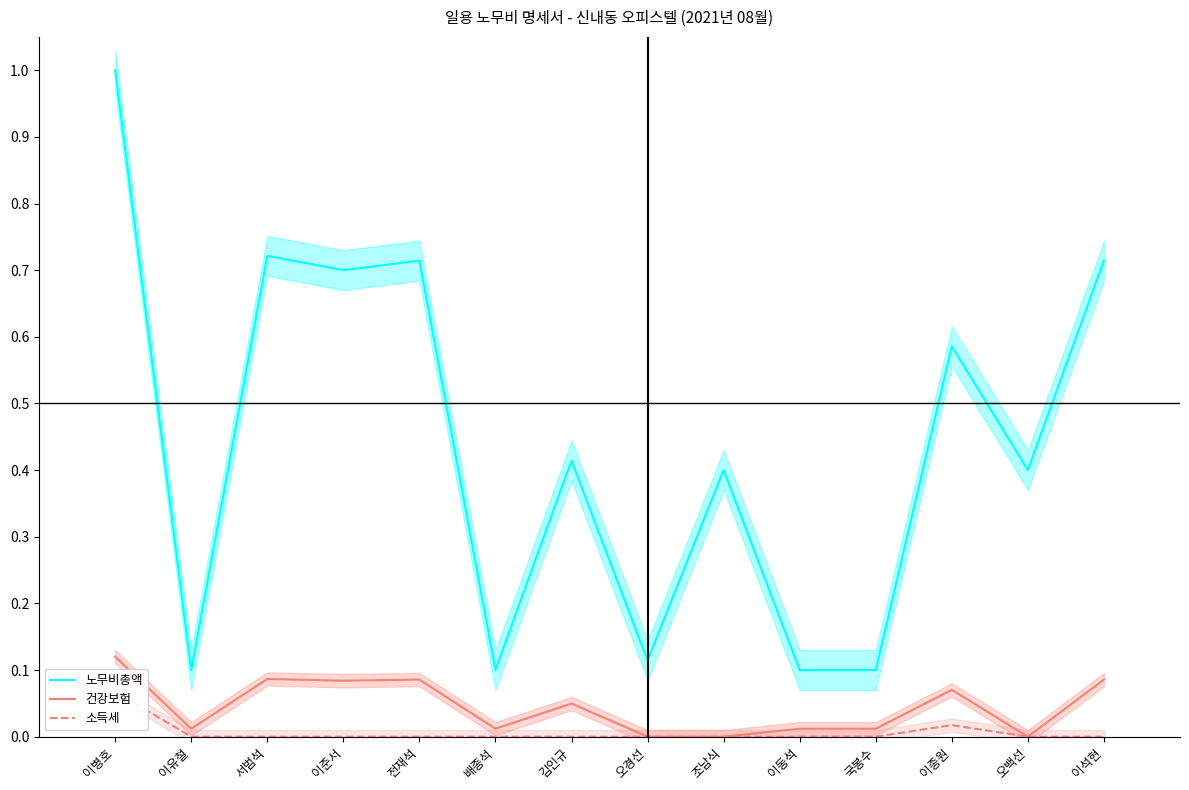

True or false: 소득세 and 건강보험 cross at least once.

False